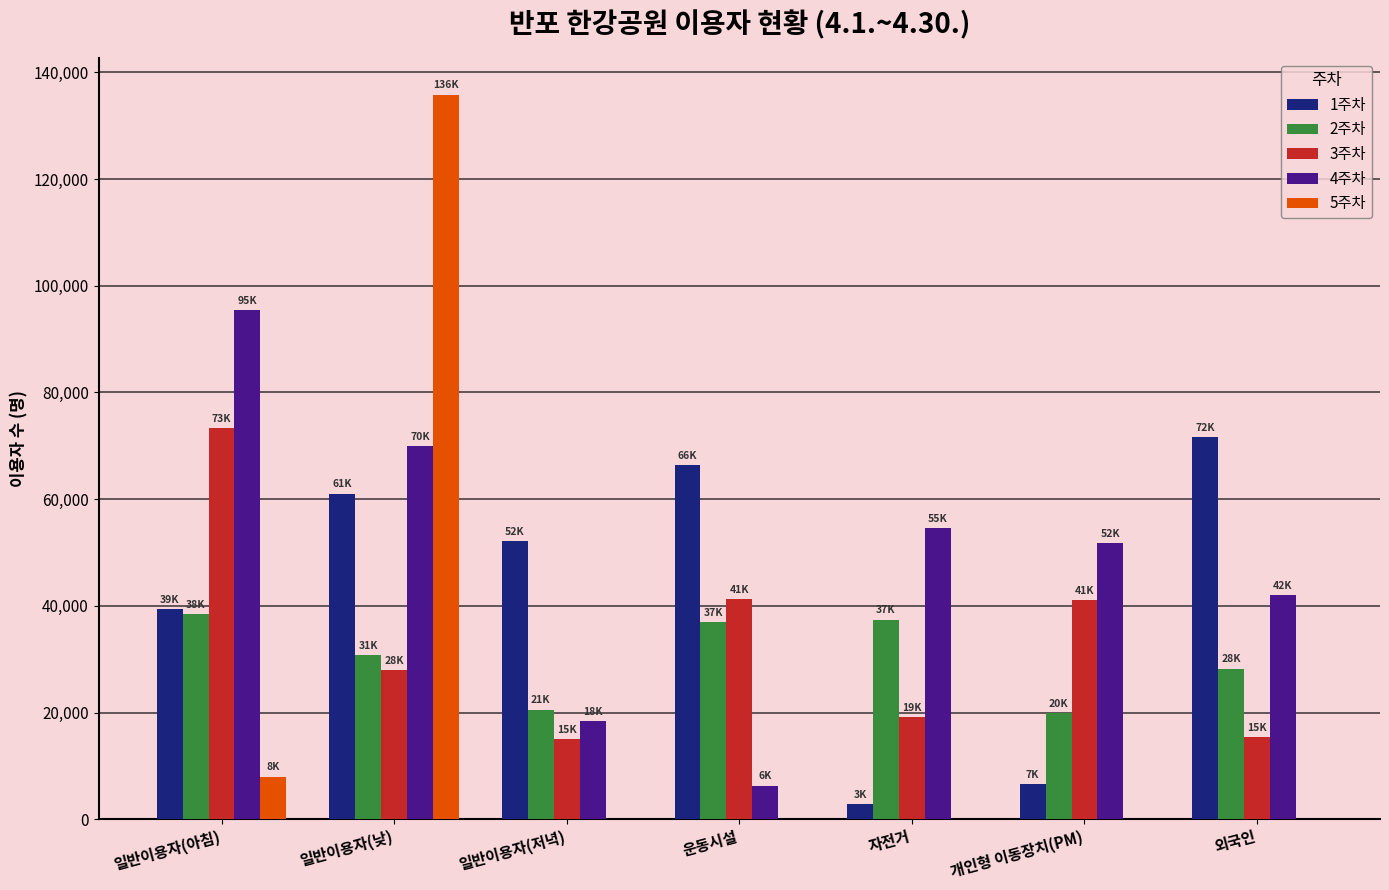

At which category is the sum across all series the highest?

일반이용자(낮)